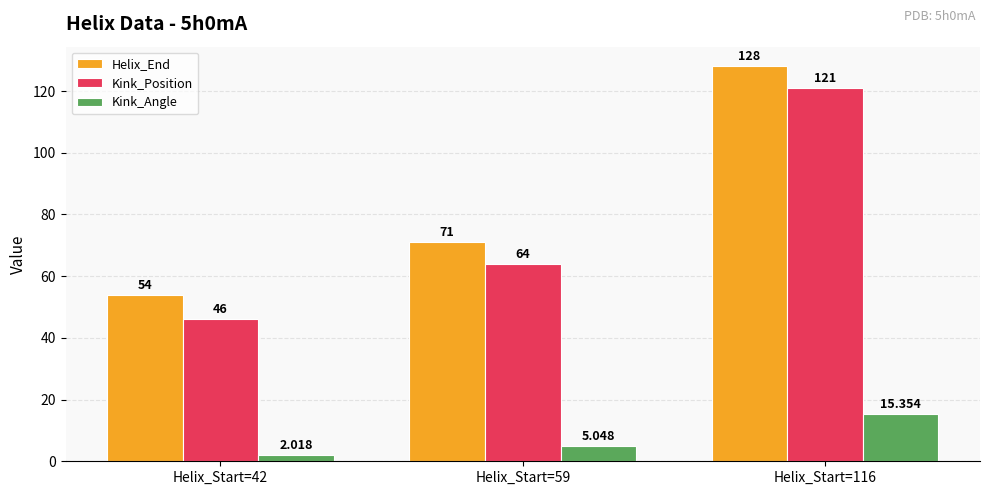

How many groups of bars are there?

3